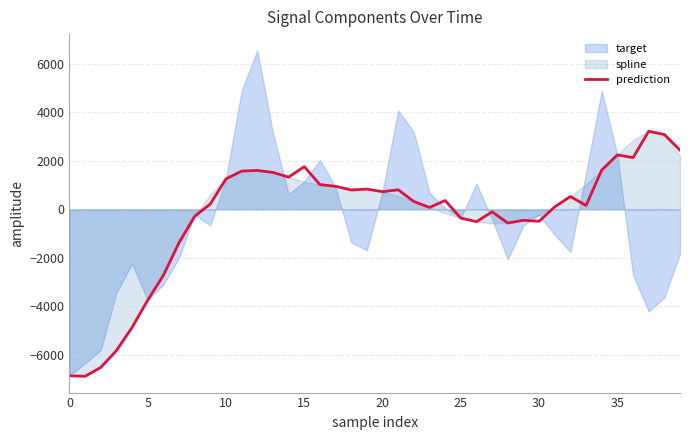

Count the number of values greater than 363.

20